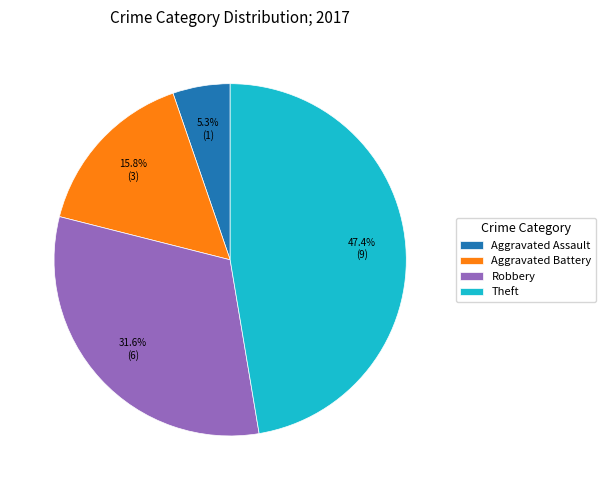

Rank the categories by value from highest to lowest.

Theft, Robbery, Aggravated Battery, Aggravated Assault